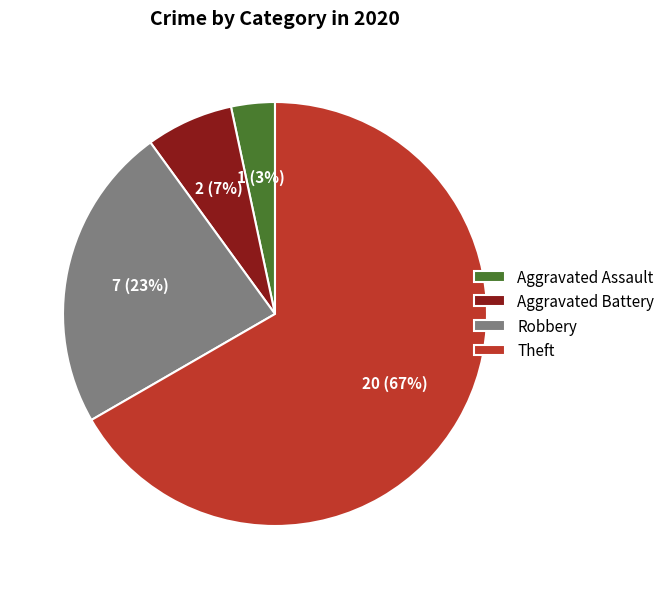

Combined, do Theft and Aggravated Battery account for over 50%?

Yes